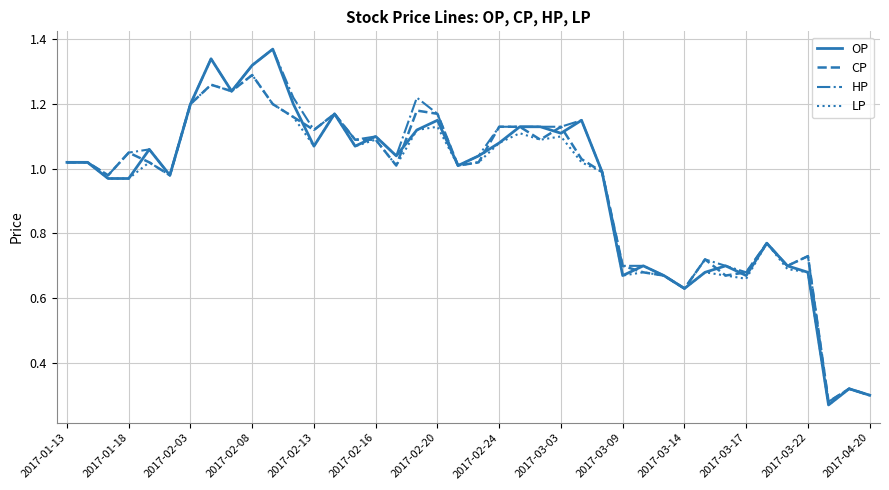

Which series has the largest range (max minus min)?

OP